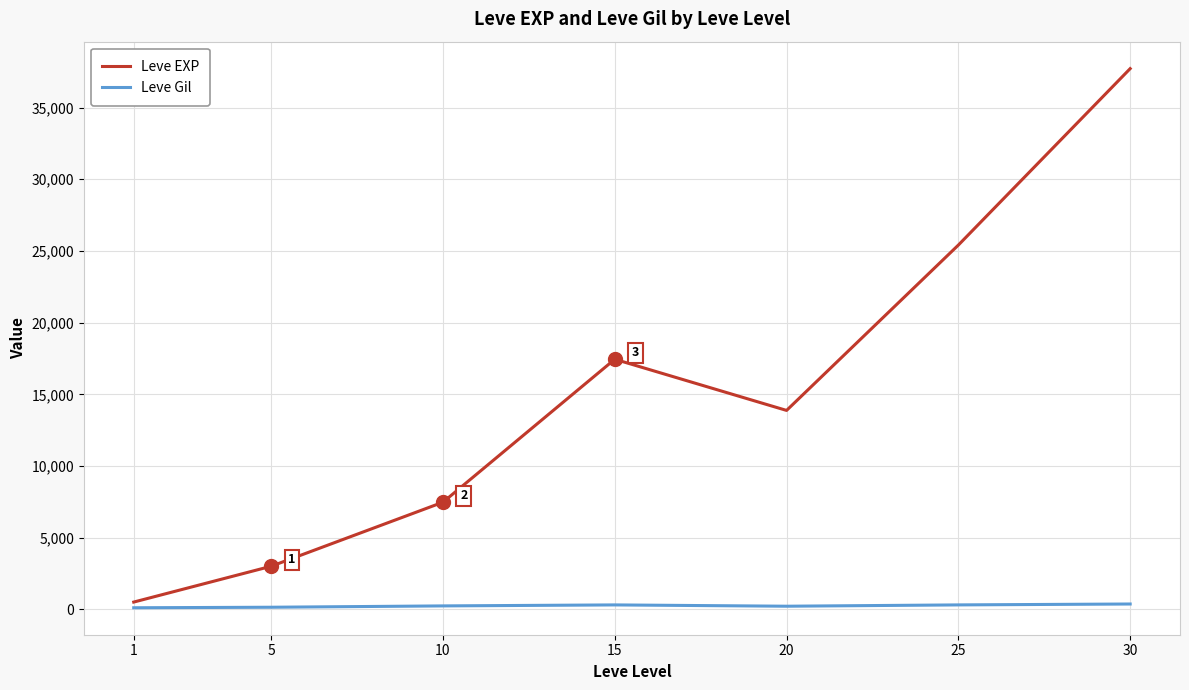

Where is the first local minimum for Leve EXP?

20